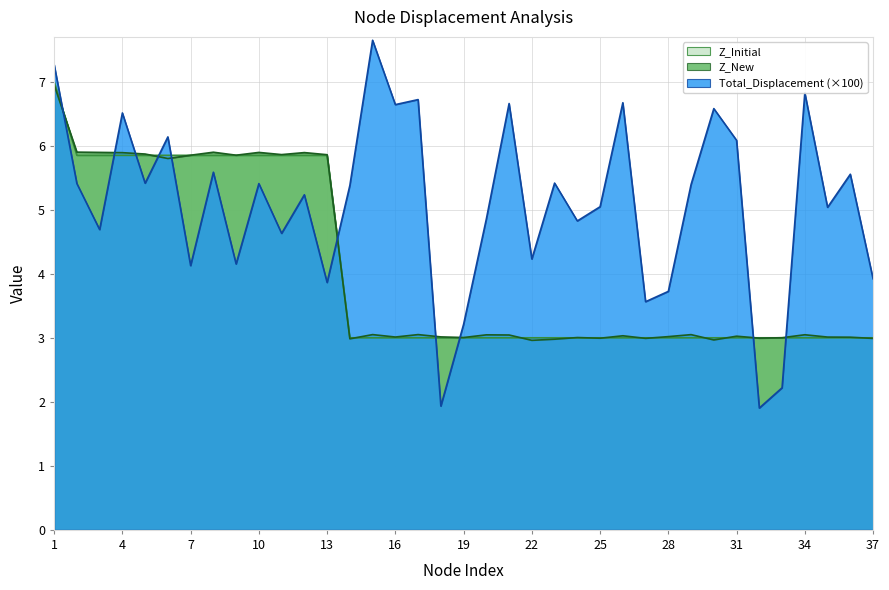

Where do Z_Initial and Total_Displacement first cross each other?

1 and 2